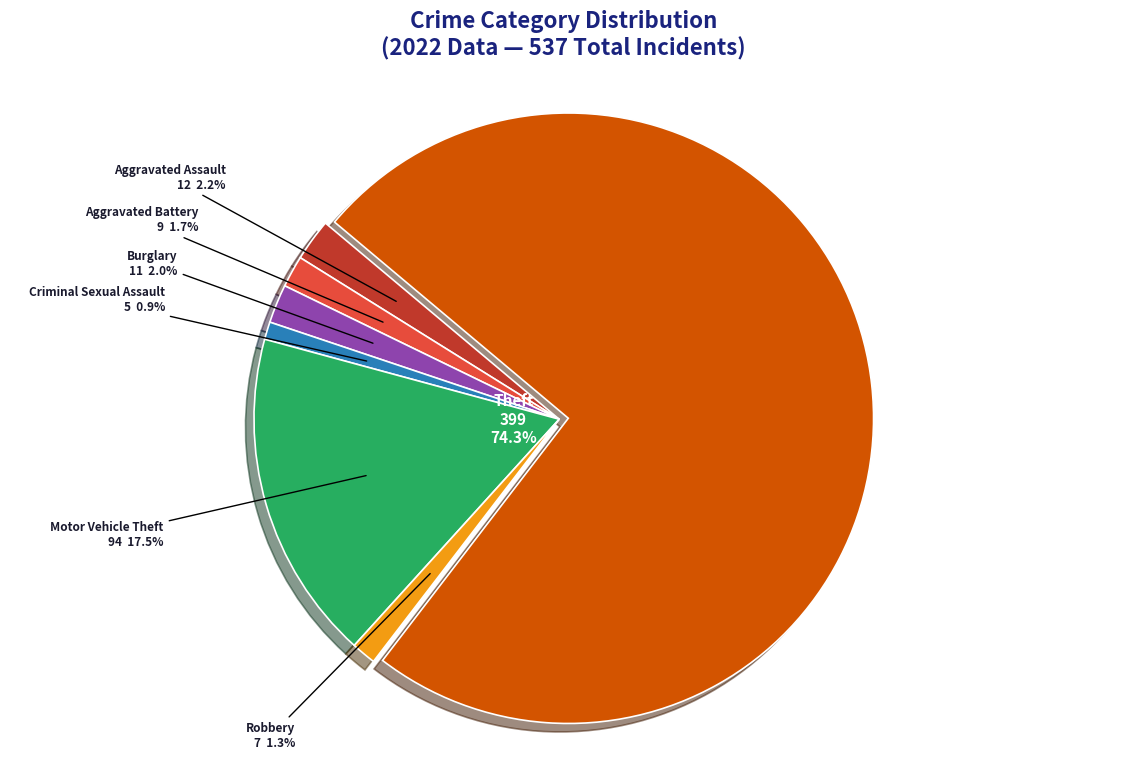

To the nearest percent, what percentage of the pie is Motor Vehicle Theft?

18%